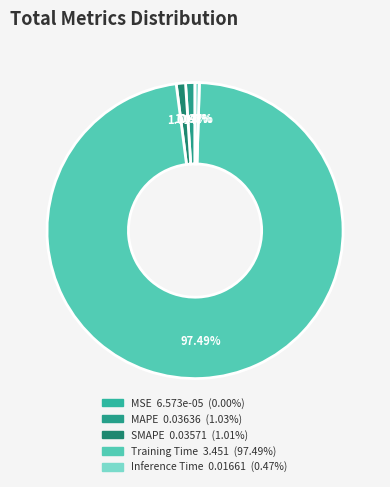

To the nearest percent, what is the difference between the largest and smallest slice percentages?

97%